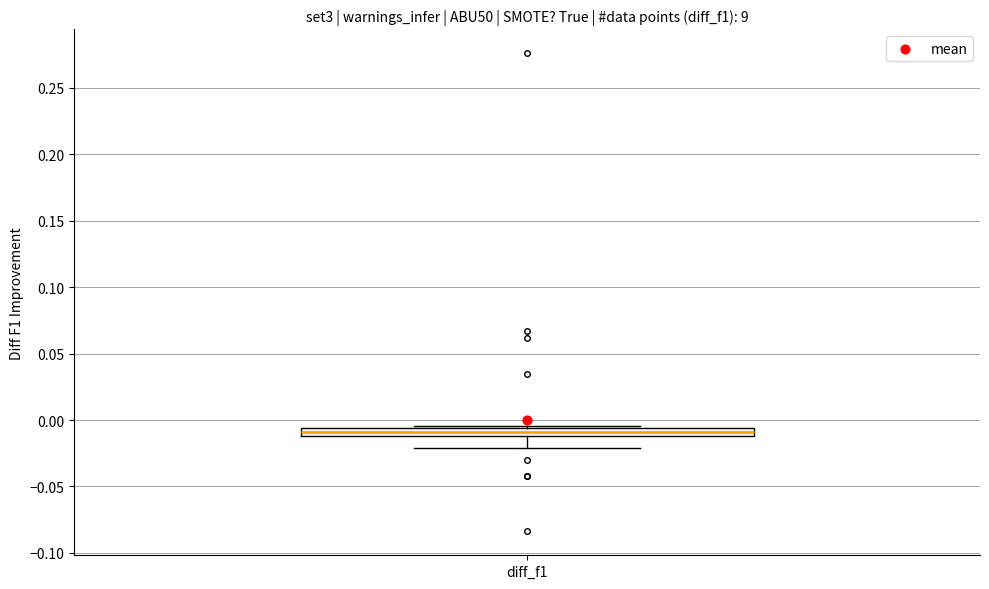

Where is the lower edge of the box for diff_f1 on the y-axis? The values are not printed on the chart, so give them approximately, as read against the axis.

-0.010